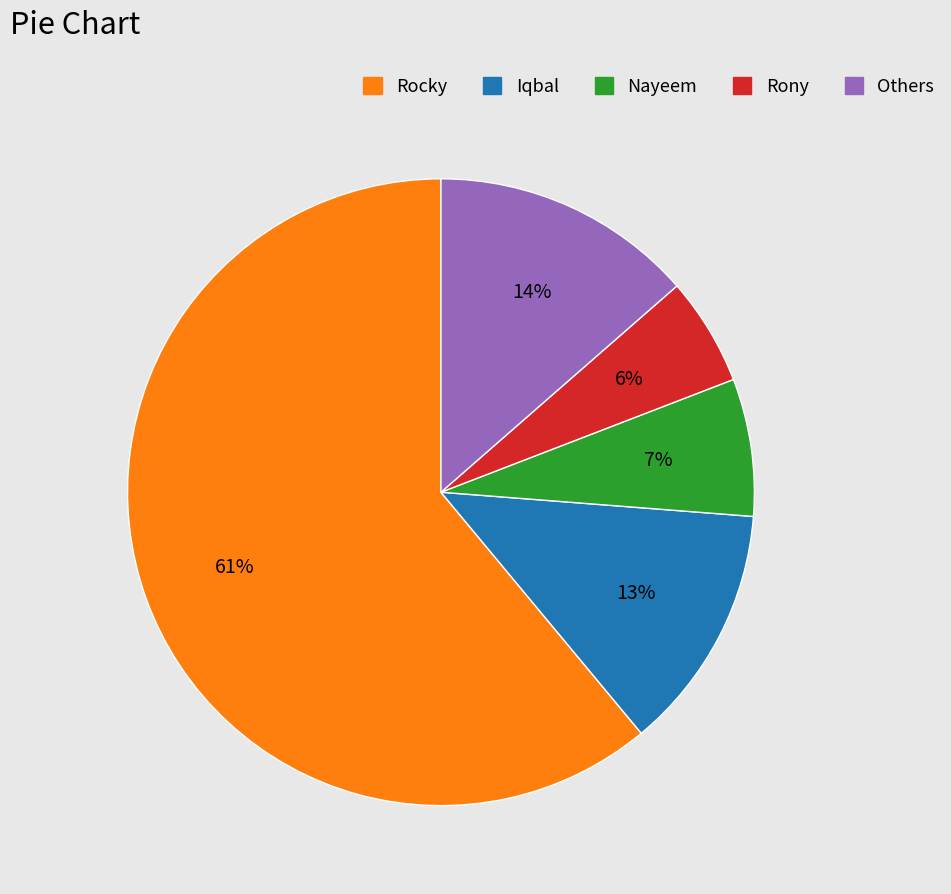

Is there a majority slice in this chart?

Yes